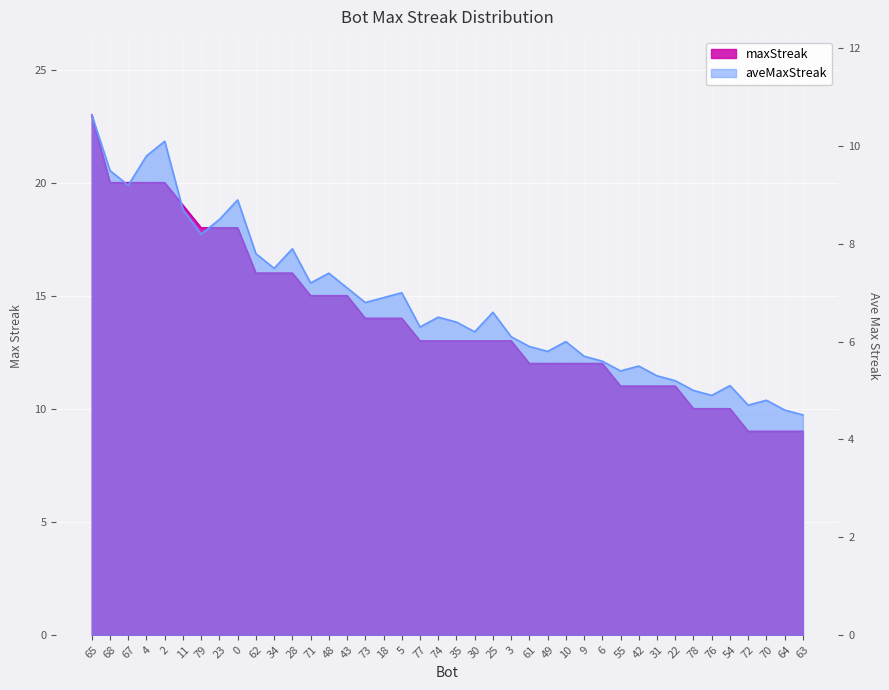

True or false: maxStreak and aveMaxStreak intersect in this chart.

False